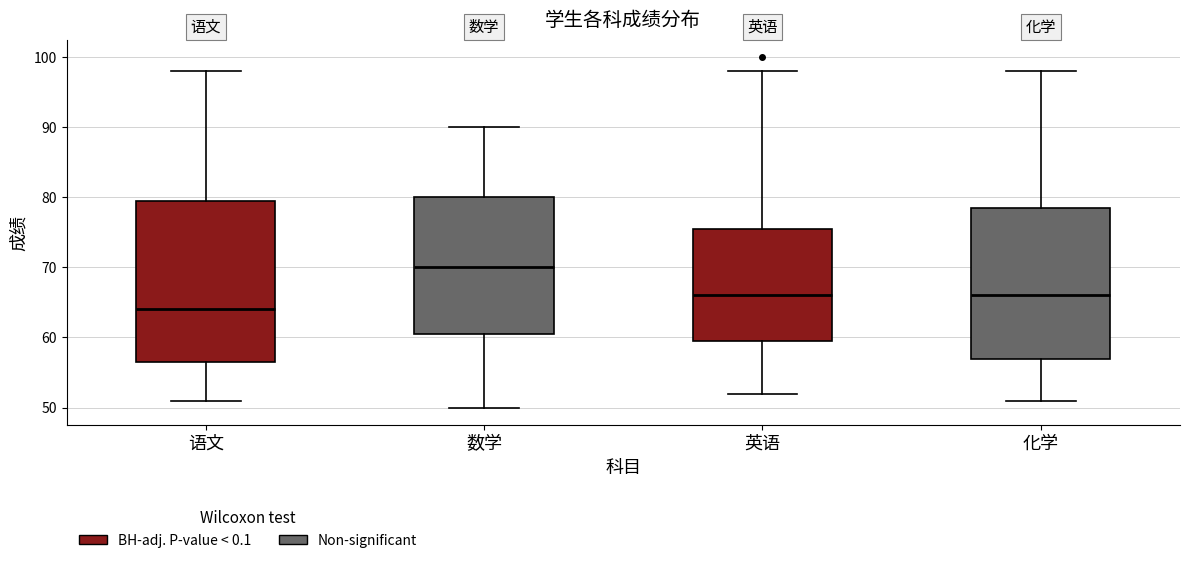

Comparing the boxes themselves (not the whiskers), which one is the tallest?

语文